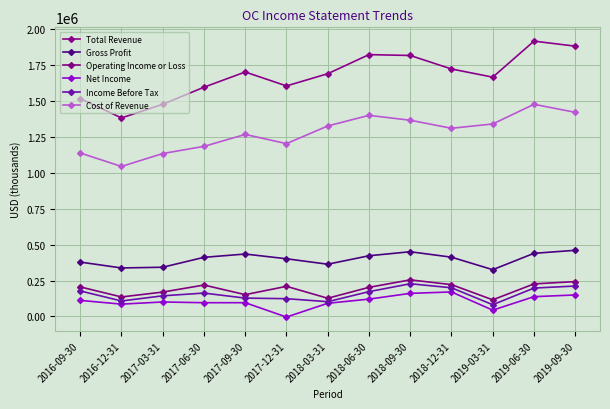

What is the difference between the Total Revenue values at 2019-09-30 and 2019-06-30?

35000